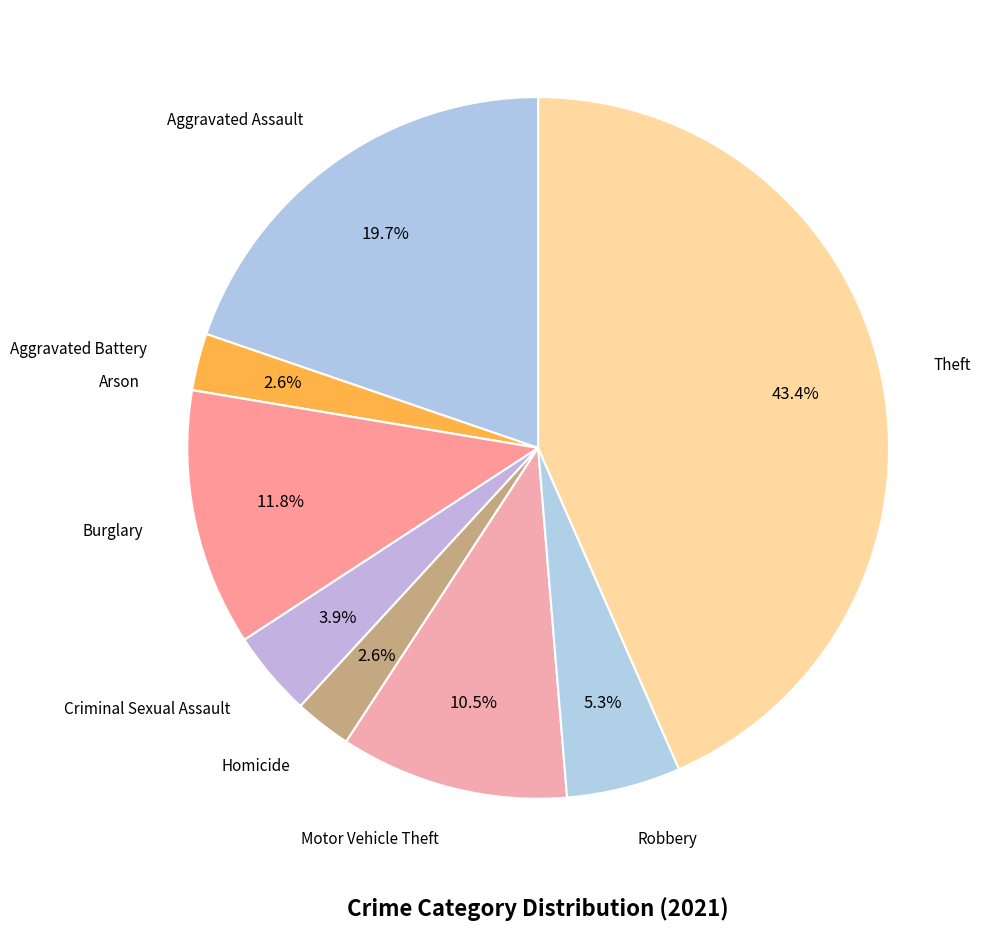

How many segments does this pie chart have?

9